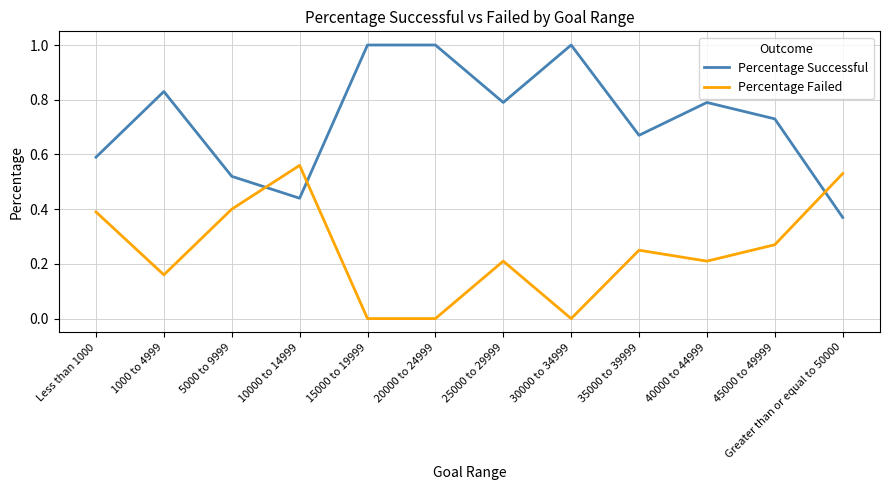

What is the sum of the Percentage Successful values at 40000 to 44999 and Less than 1000?

1.4